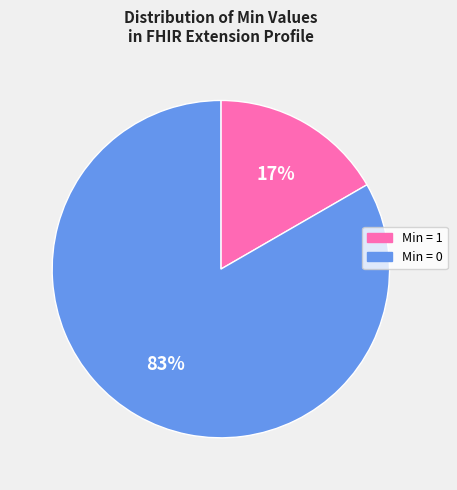

Rank the categories by value from lowest to highest.

Min = 1, Min = 0